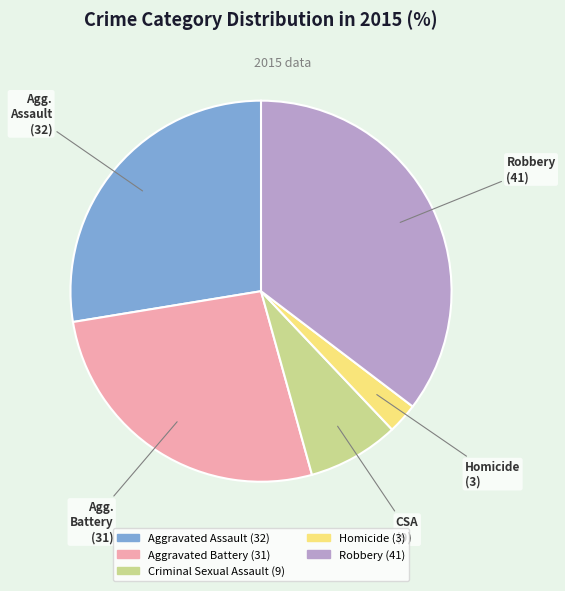

Is there any slice that represents more than half of the pie?

No